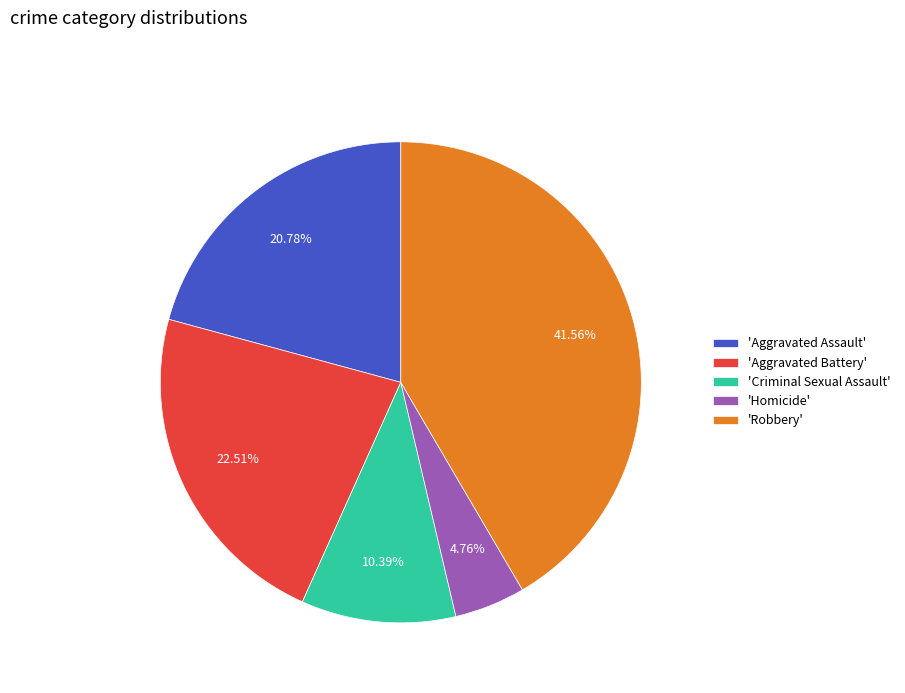

Between 'Homicide' and 'Aggravated Assault', which is larger?

'Aggravated Assault'